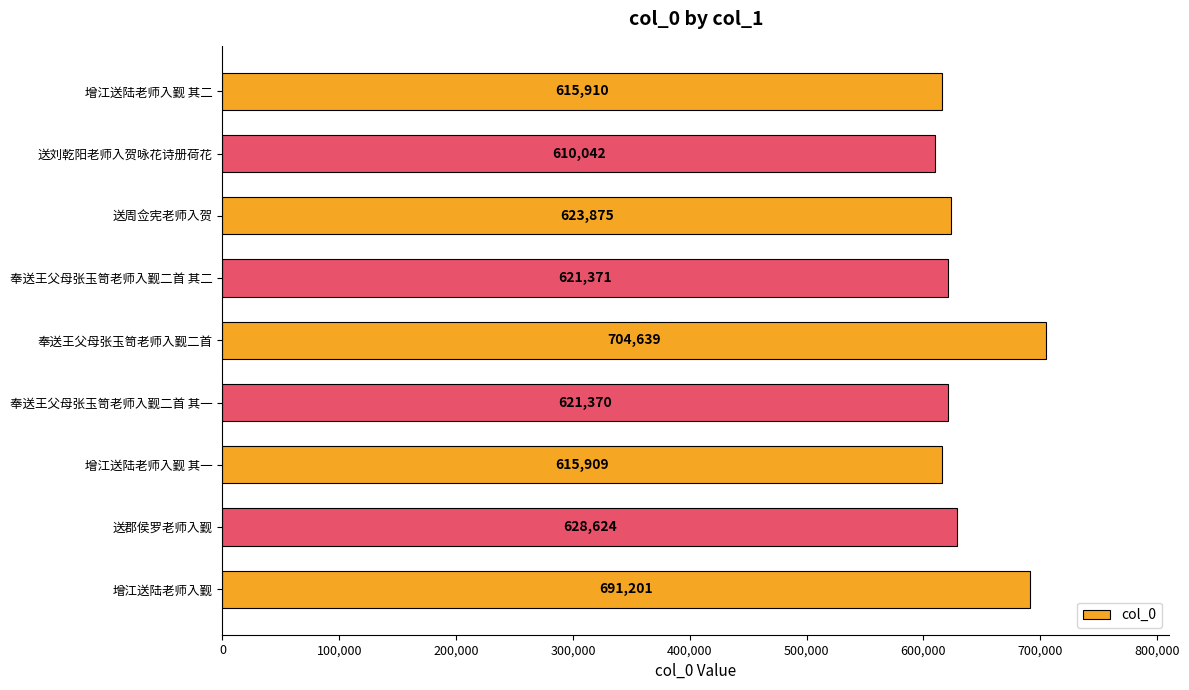

What is the average value?

636993